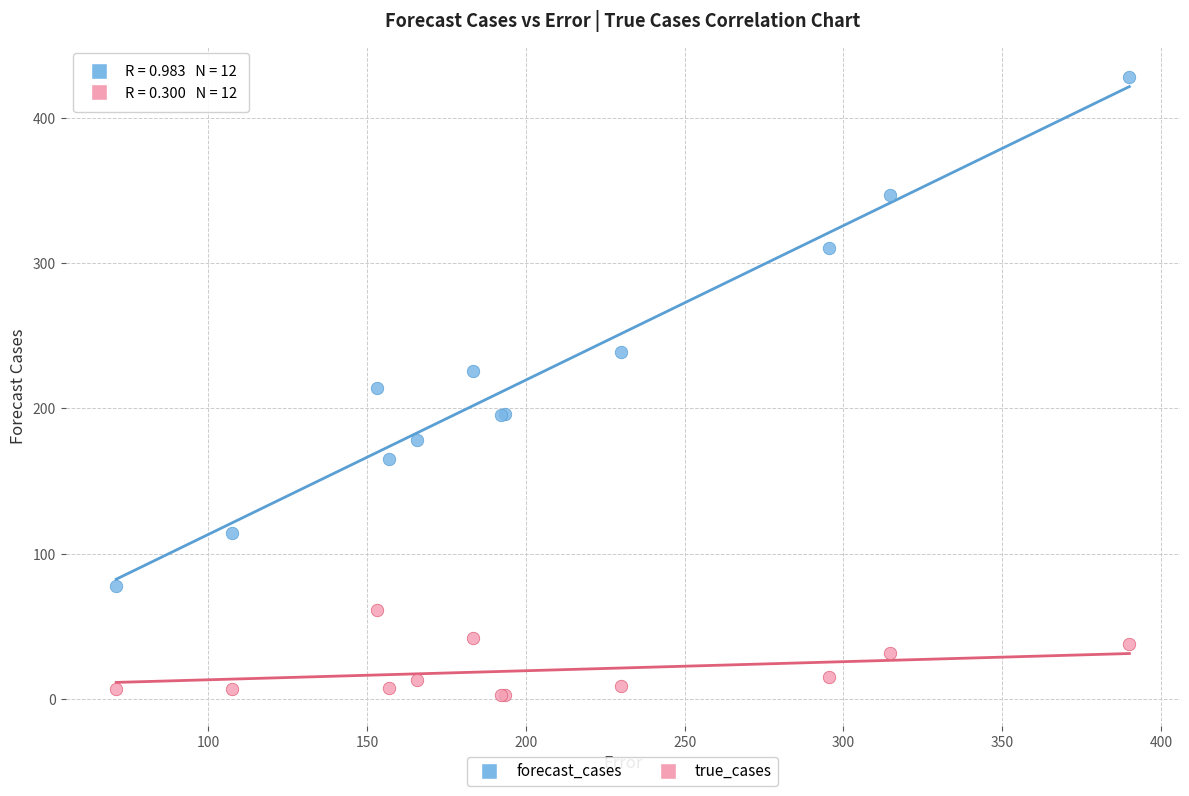

Which series contains the highest Y value?

forecast_cases